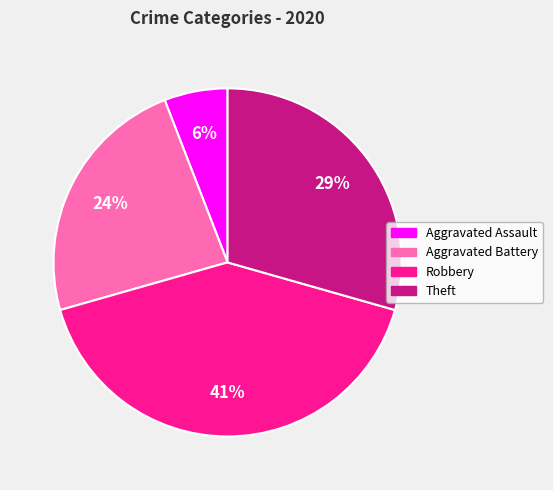

What is the ratio of the value at Aggravated Battery to the value at Robbery?

0.6